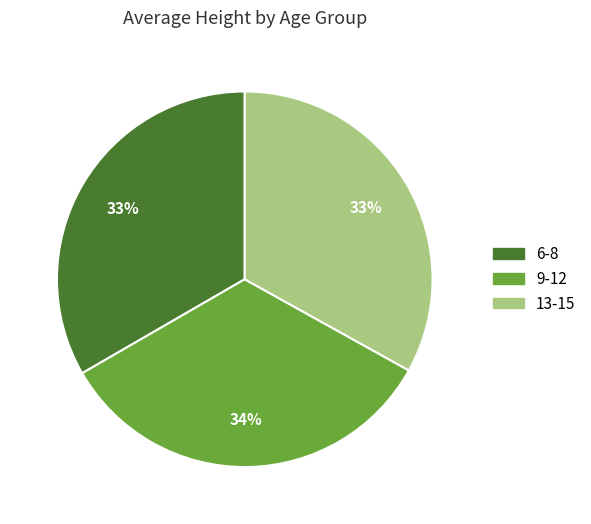

Is it true that 13-15 is 38% of the pie?

False